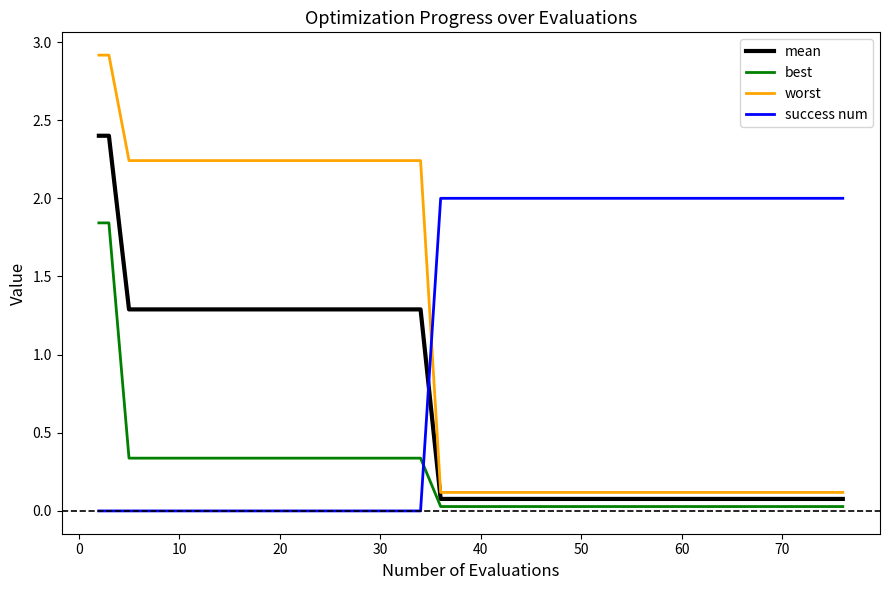

What is the maximum value for success num?

2.0